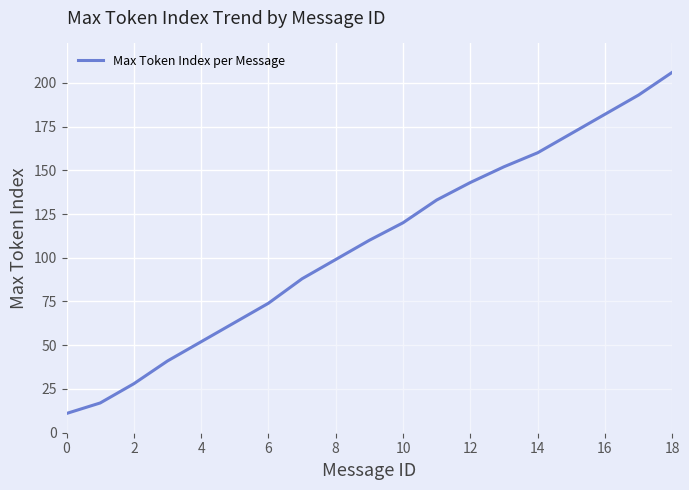

What is the sum of all values?

2043